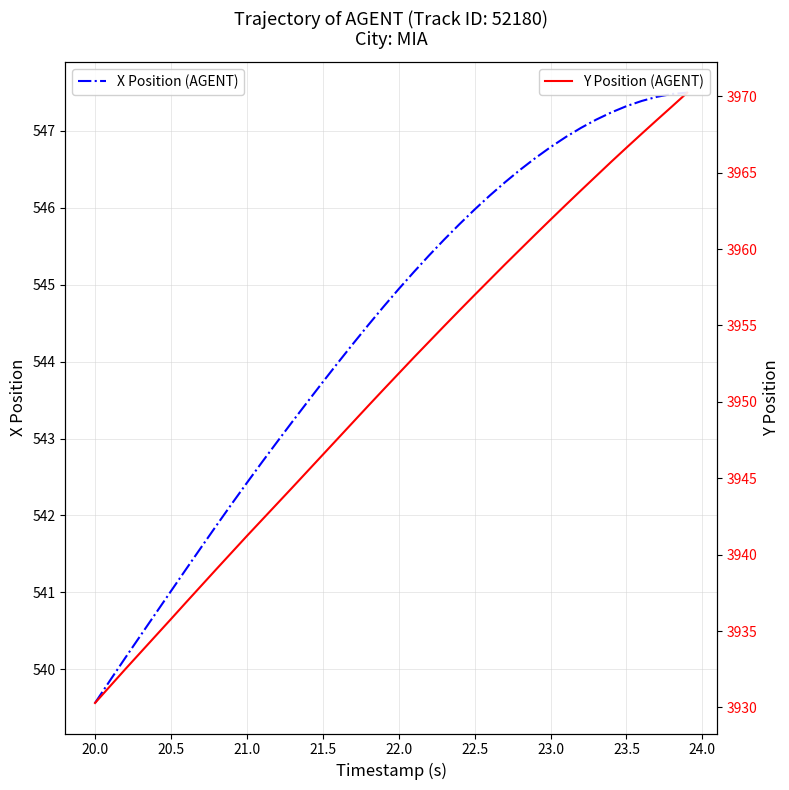

What is the minimum value for X Position (AGENT)?

539.6